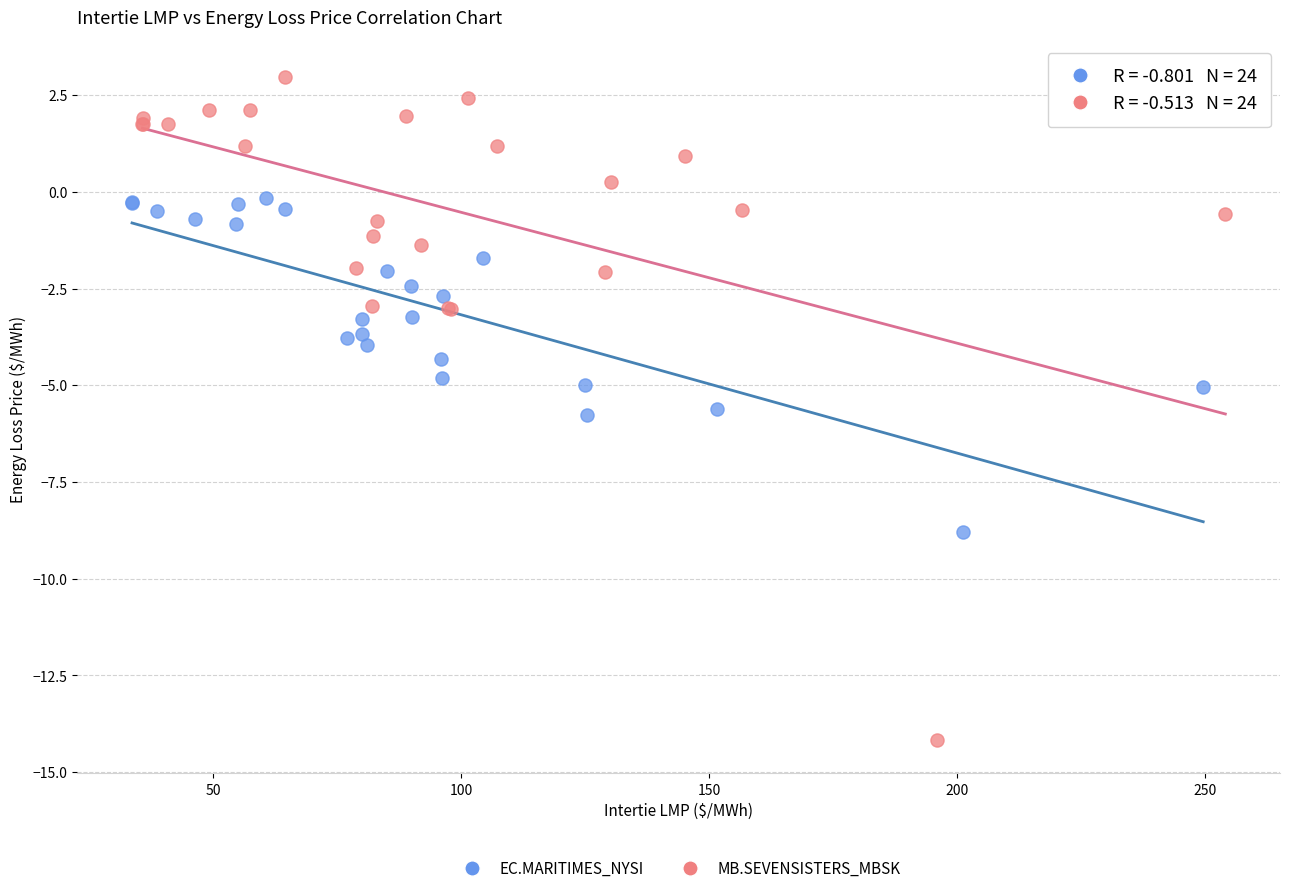

What are all the series names shown in the legend?

EC.MARITIMES_NYSI, MB.SEVENSISTERS_MBSK